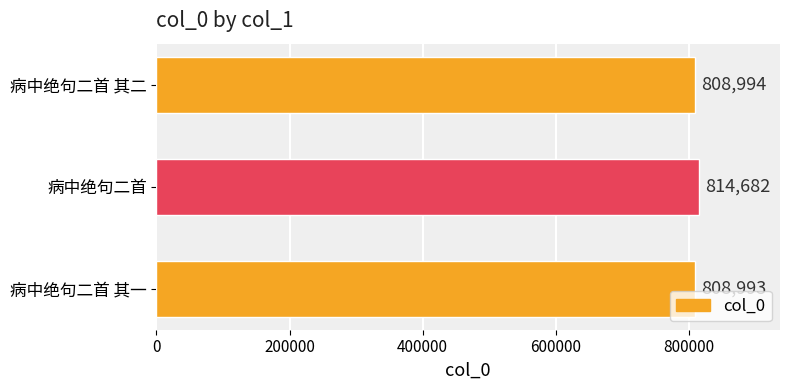

What is the sum of all values?

2432669